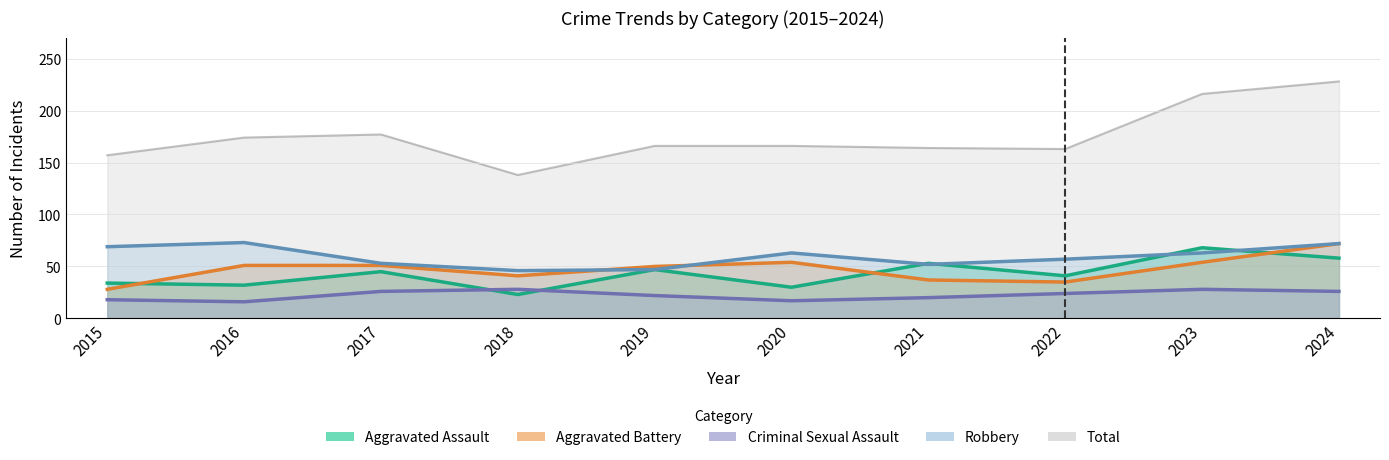

How many data points in Total are above 166?

4